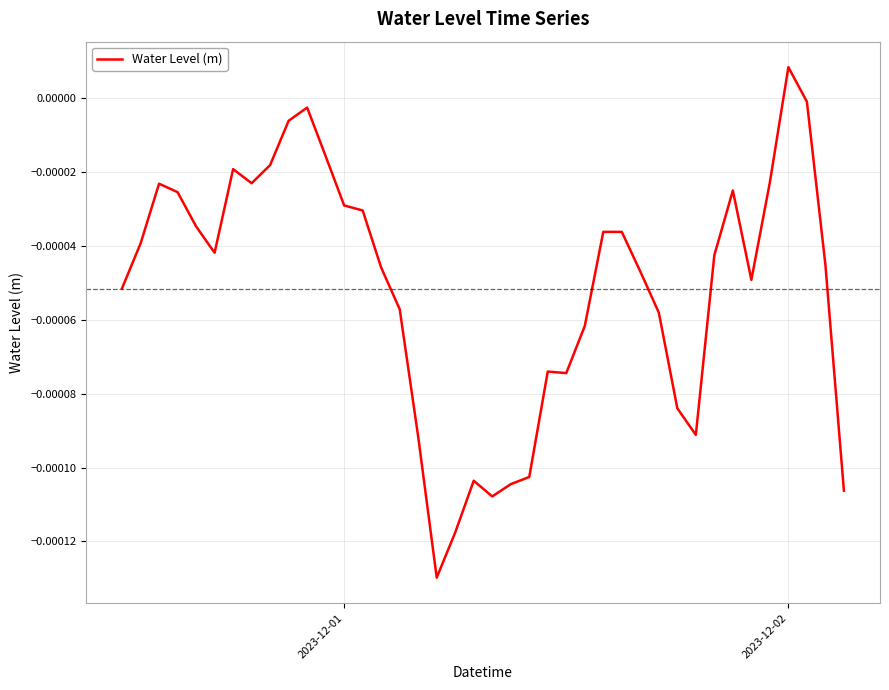

Which category has the highest value across all series?

2023-12-02